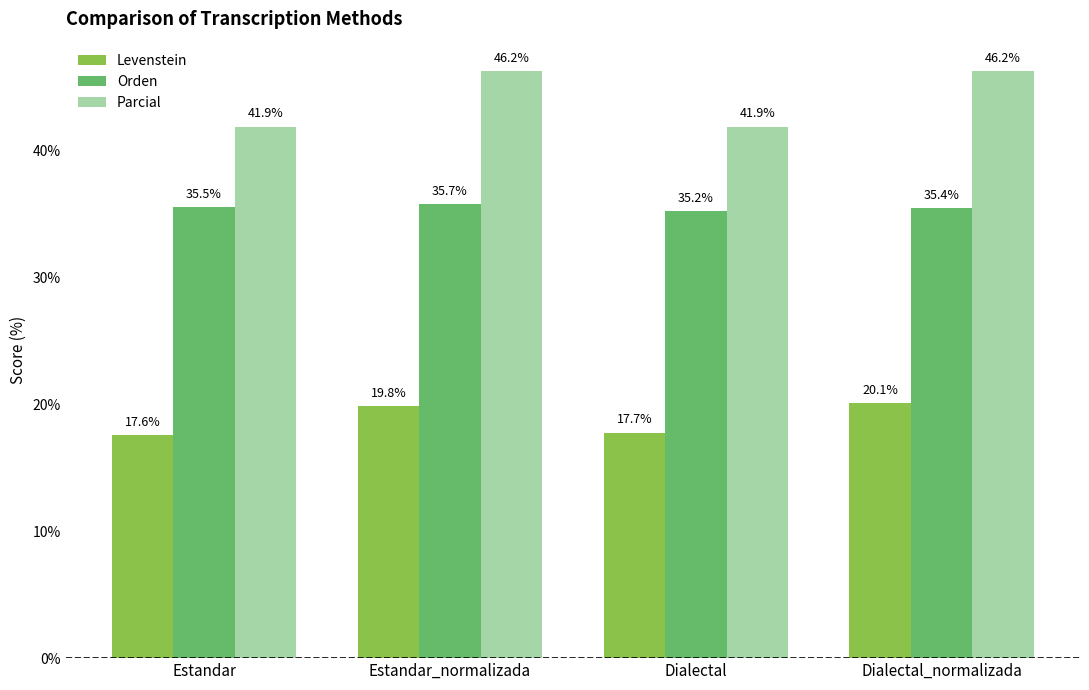

What are all the series names shown in the legend?

Levenstein, Orden, Parcial